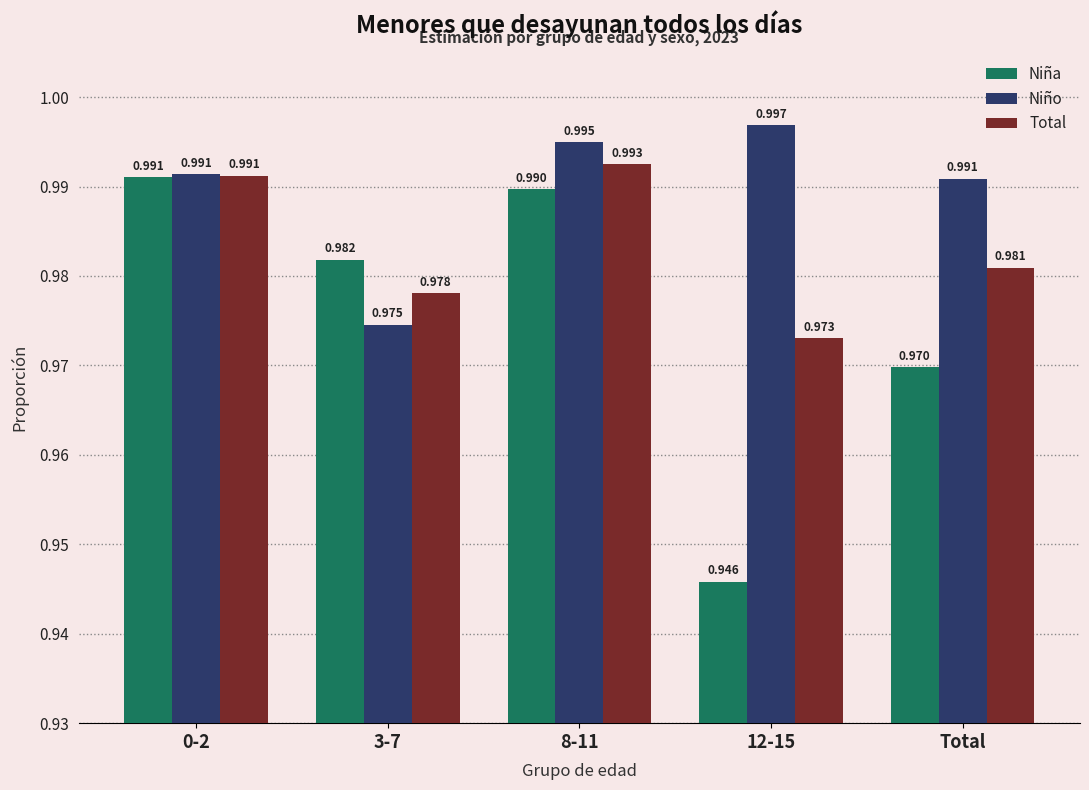

Rank the series at Total from highest to lowest value.

Niño, Total, Niña